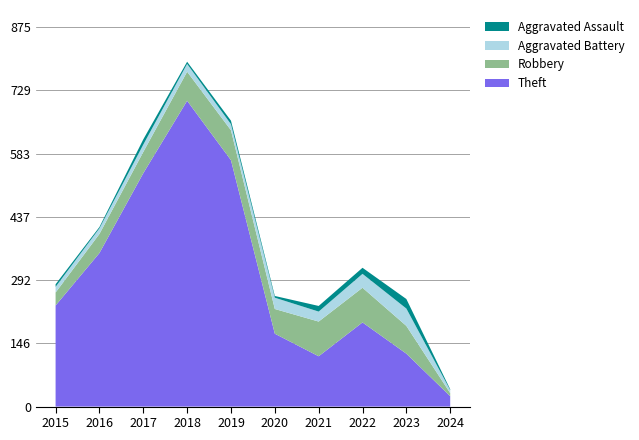

Reading right to left, extract all data points from this chart.

Theft: 24	122	194	116	168	568	705	538	354	233
Robbery: 7	64	80	80	57	69	67	49	44	30
Aggravated Battery: 7	40	32	23	26	14	18	17	13	13
Aggravated Assault: 2	22	14	13	4	8	5	12	3	6